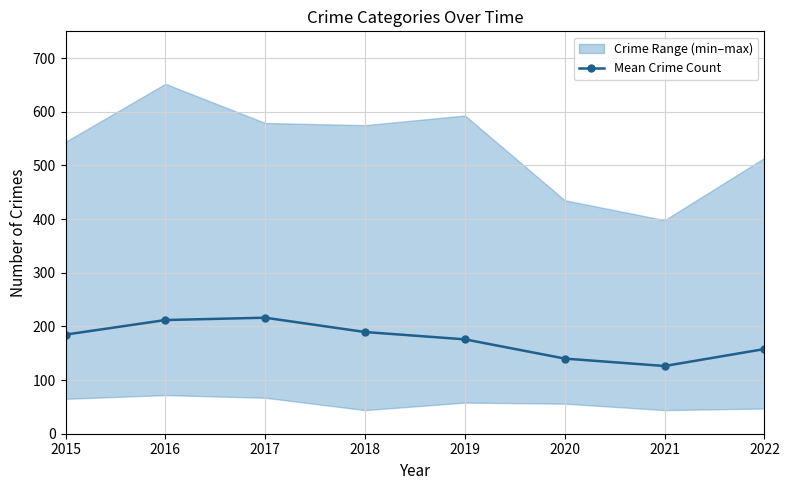

How many interior local peaks (higher than both neighbors) does the data have?

1